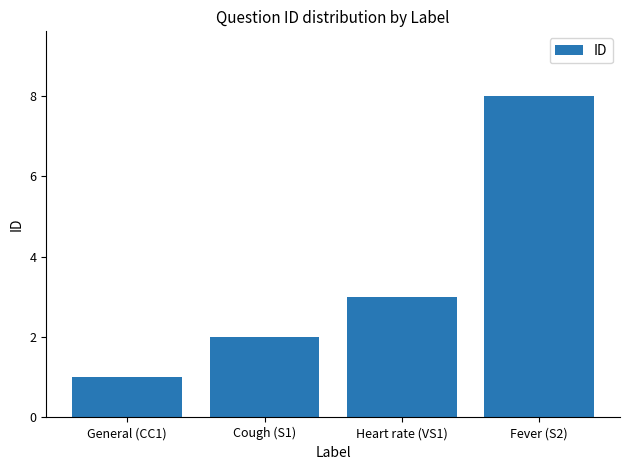

Reading right to left, transcribe all the data shown in this chart.

8	3	2	1